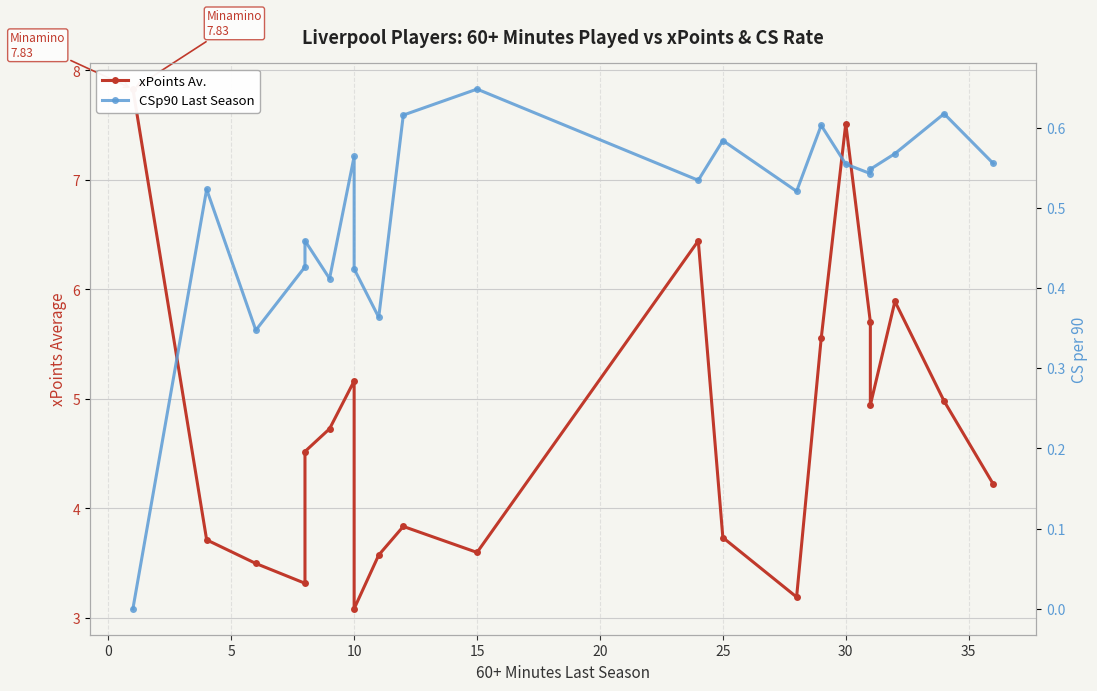

True or false: xPoints Av. and CSp90 Last Season intersect in this chart.

False